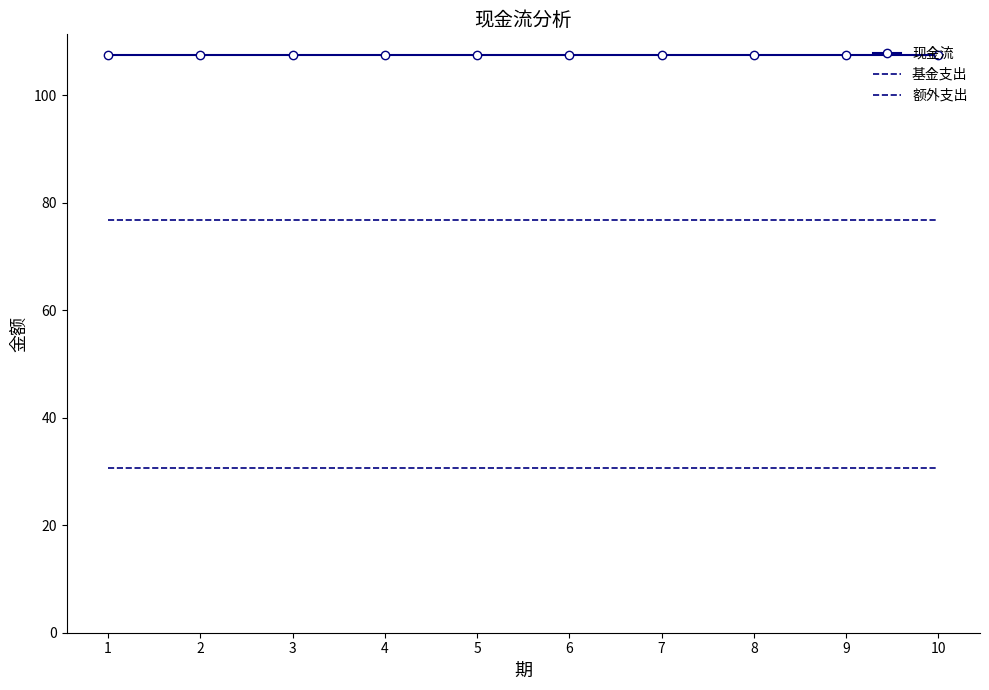

What is the highest value of the 额外支出 series?

76.9